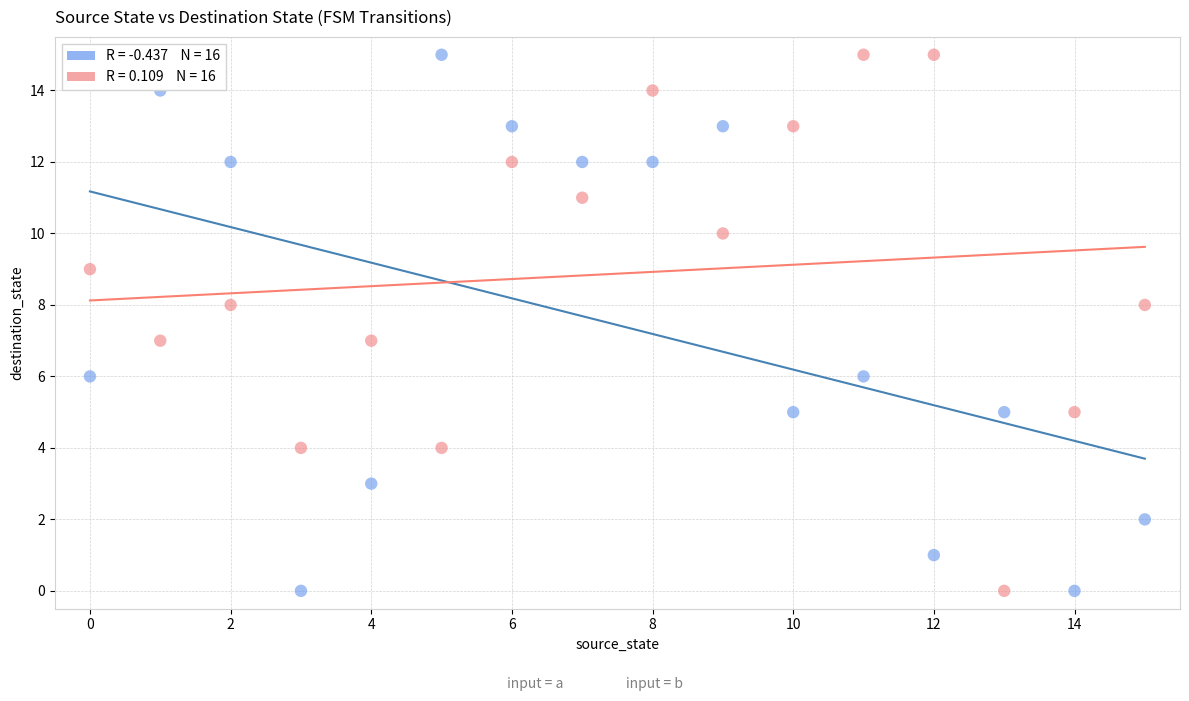

Across all data points, what is the range of Y values (max minus min)?

15